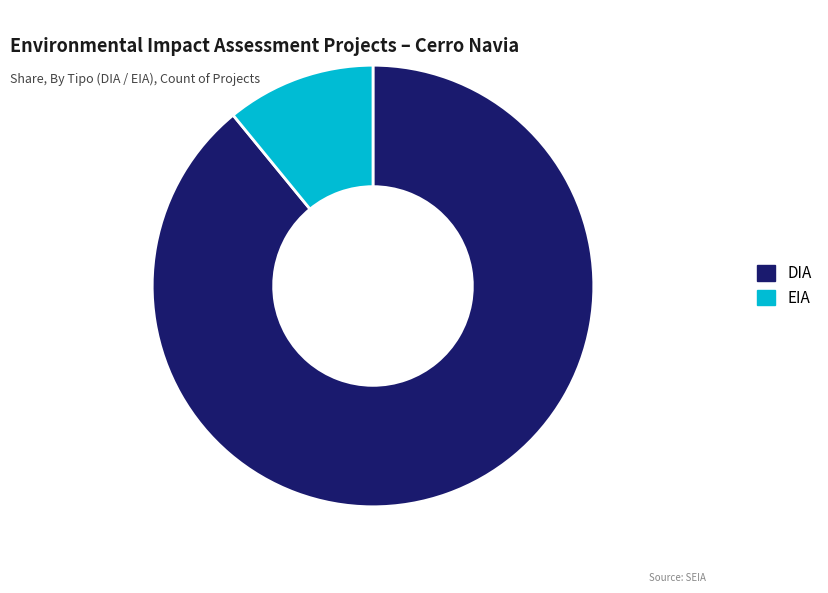

How many slices are in this pie chart?

2